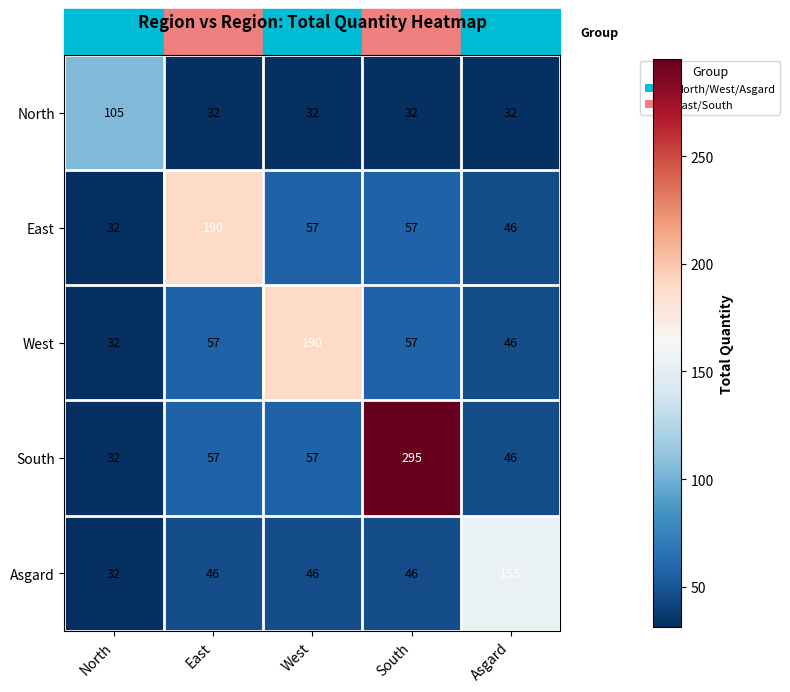

What is the average value of the North series?

47